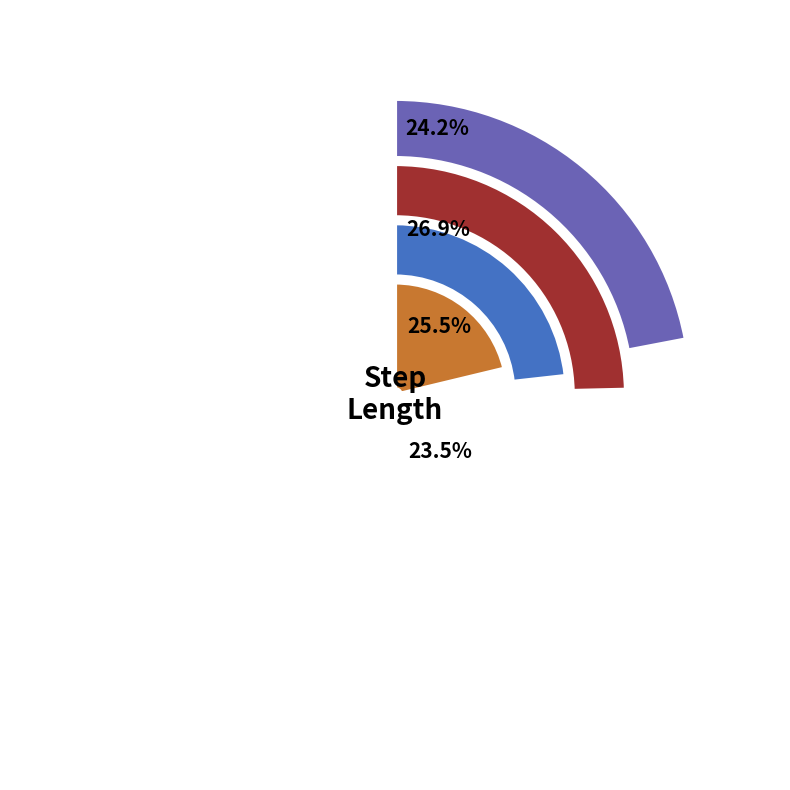

Is the sum of 3 and 1 greater than half?

No